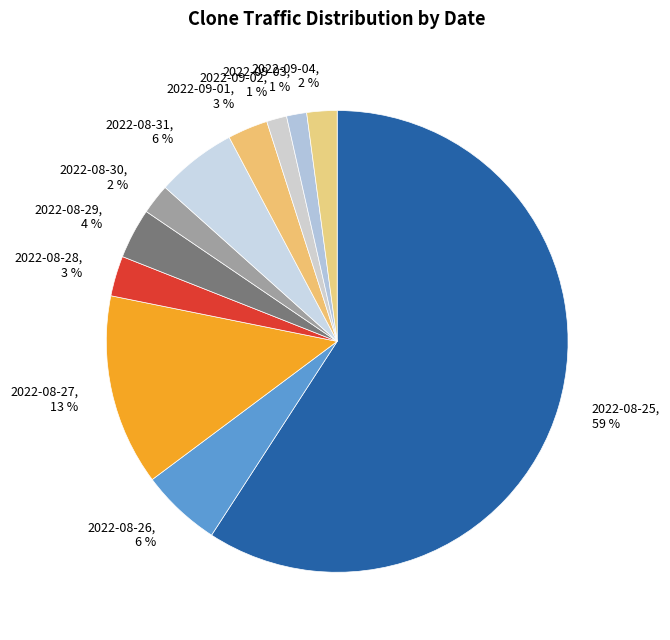

Does 2022-08-25 account for over 50% of the chart?

Yes